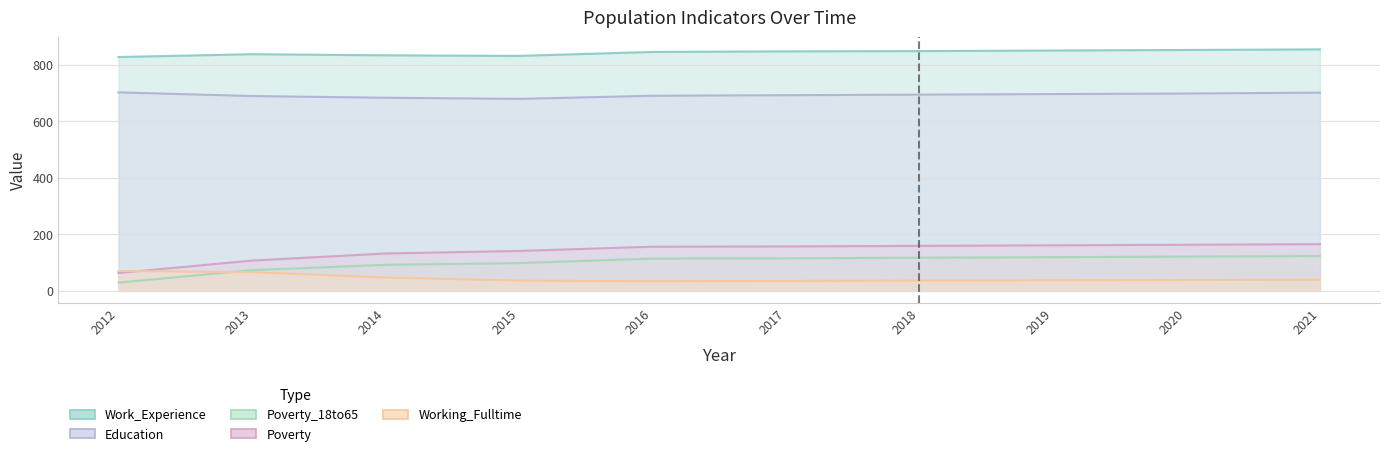

The value of Poverty at 2020 is 163. True or false?

True